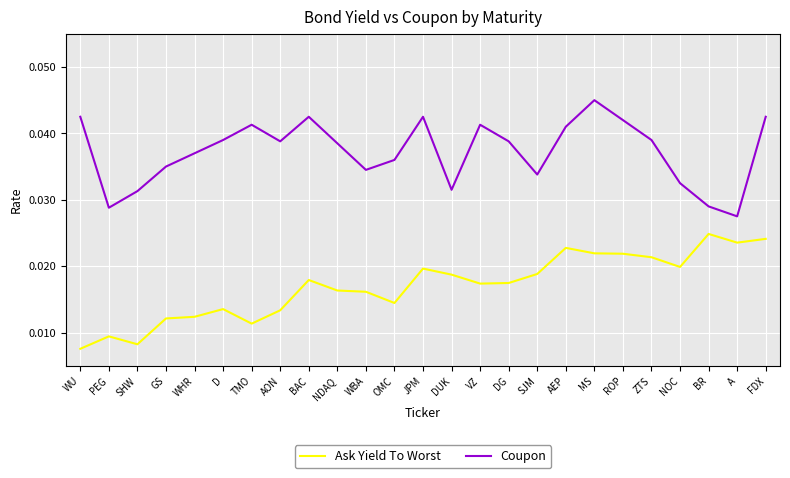

True or false: Coupon and Ask Yield To Worst intersect in this chart.

False